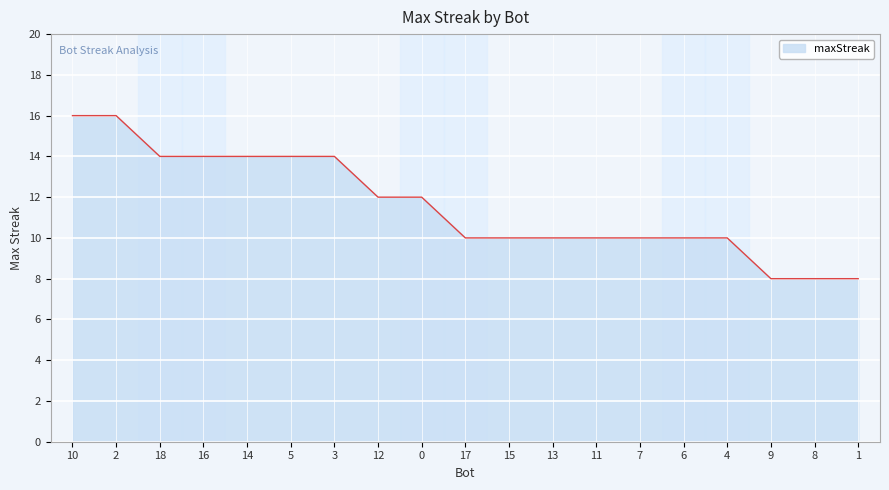

What value does the data have at 2?

16